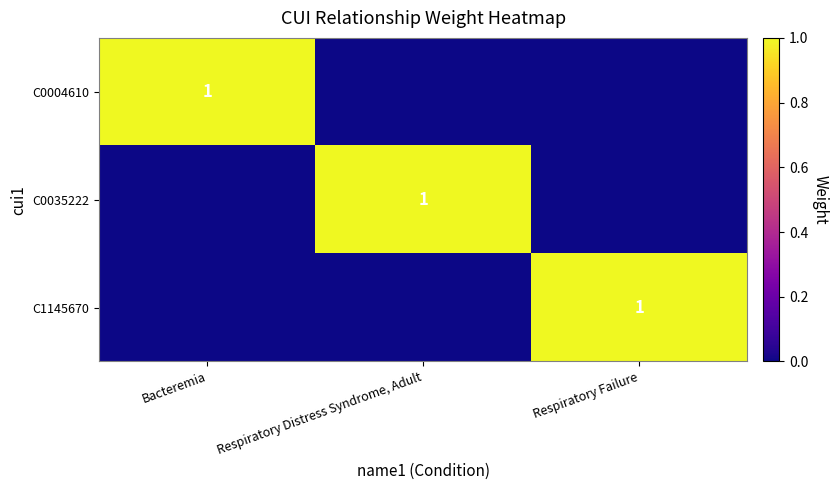

True or false: C0004610 has a value of 1 at Bacteremia.

True